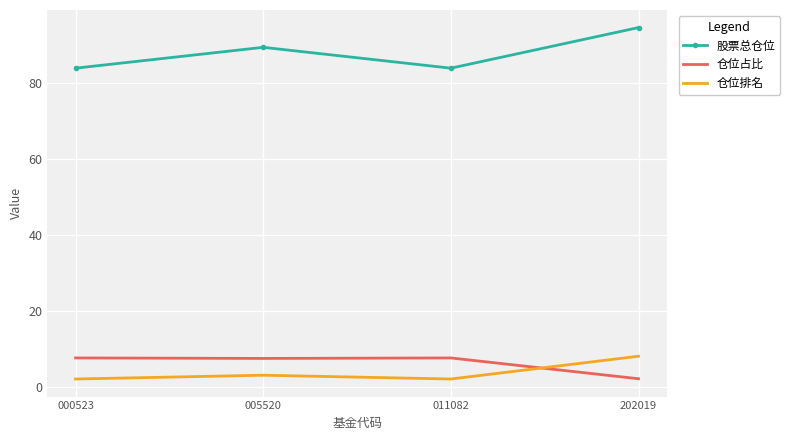

At 000523, list the series in order from largest to smallest.

股票总仓位, 仓位占比, 仓位排名